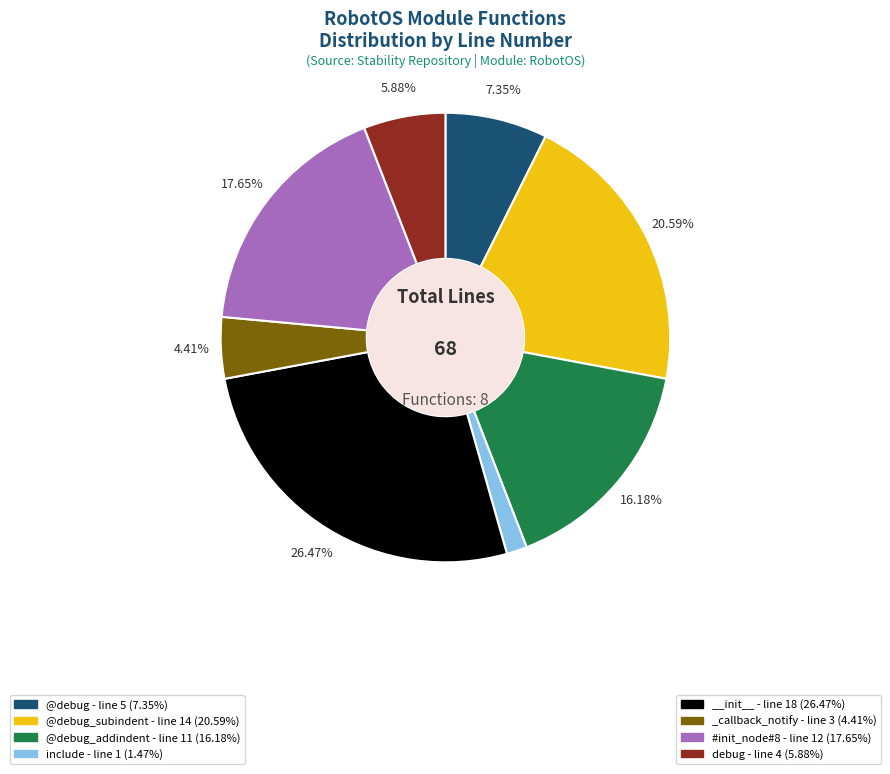

Which has a higher value, #init_node#8 - line 12 (17.65%) or @debug_subindent - line 14 (20.59%)?

@debug_subindent - line 14 (20.59%)